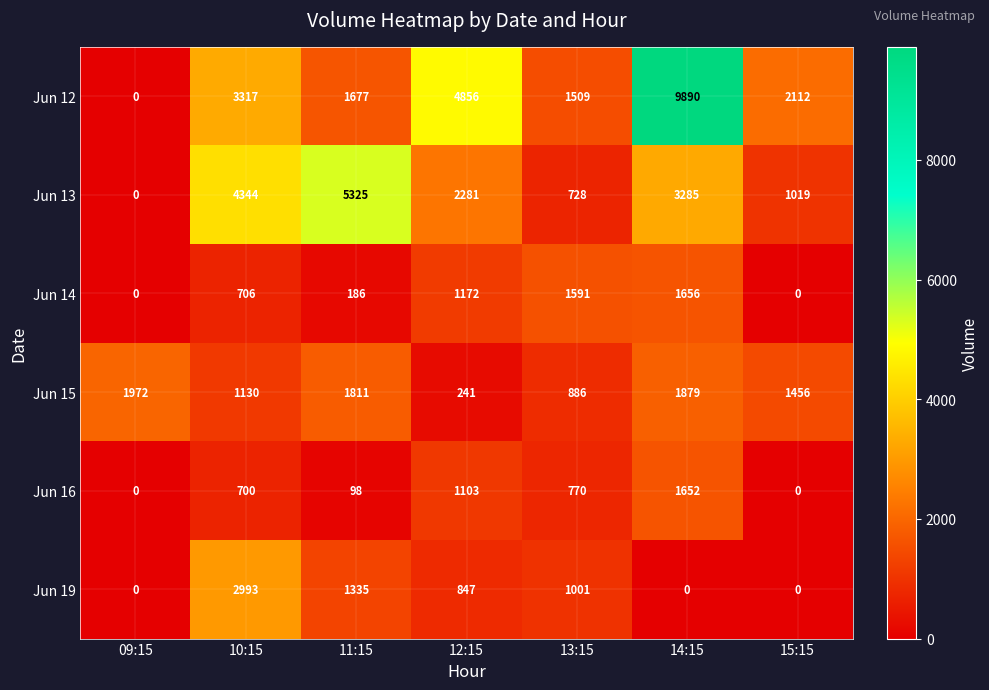

Where is Jun 19 nearest to the value 1496?

11:15